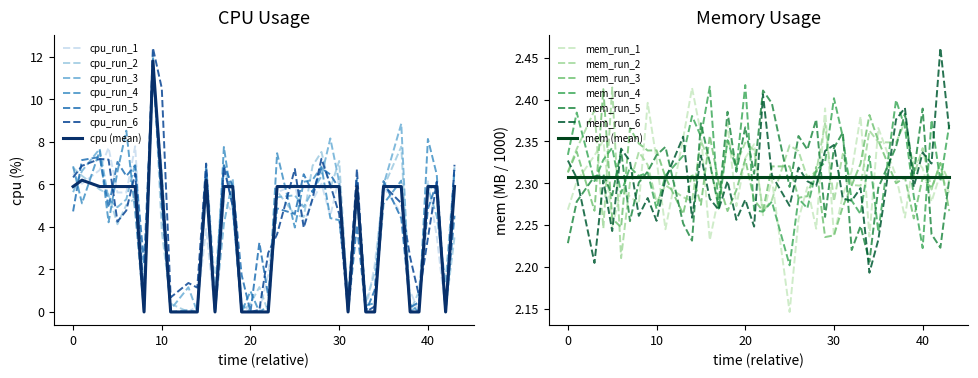

What is the average value?

3.9